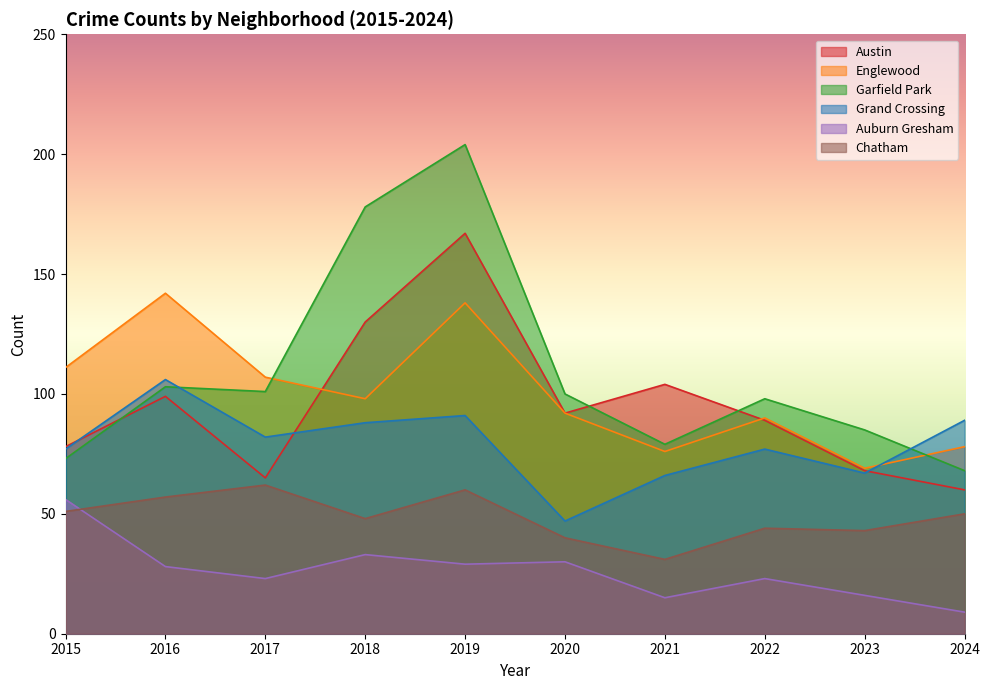

How many values in the Grand Crossing series are below 82?

5